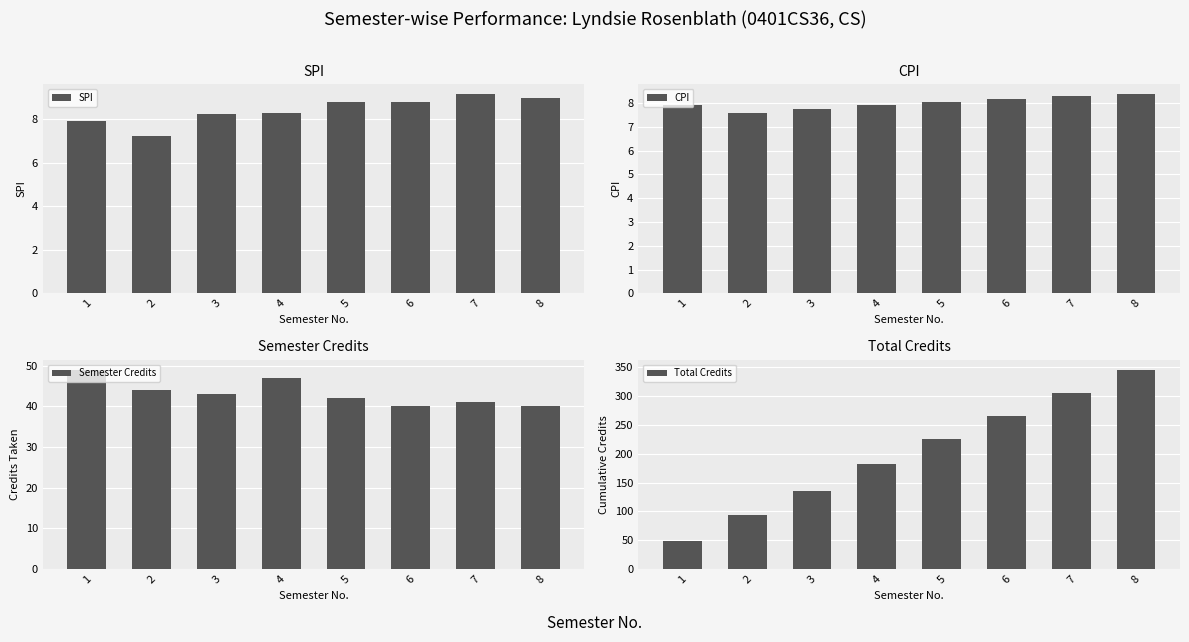

At which category is the sum across all series the highest?

8